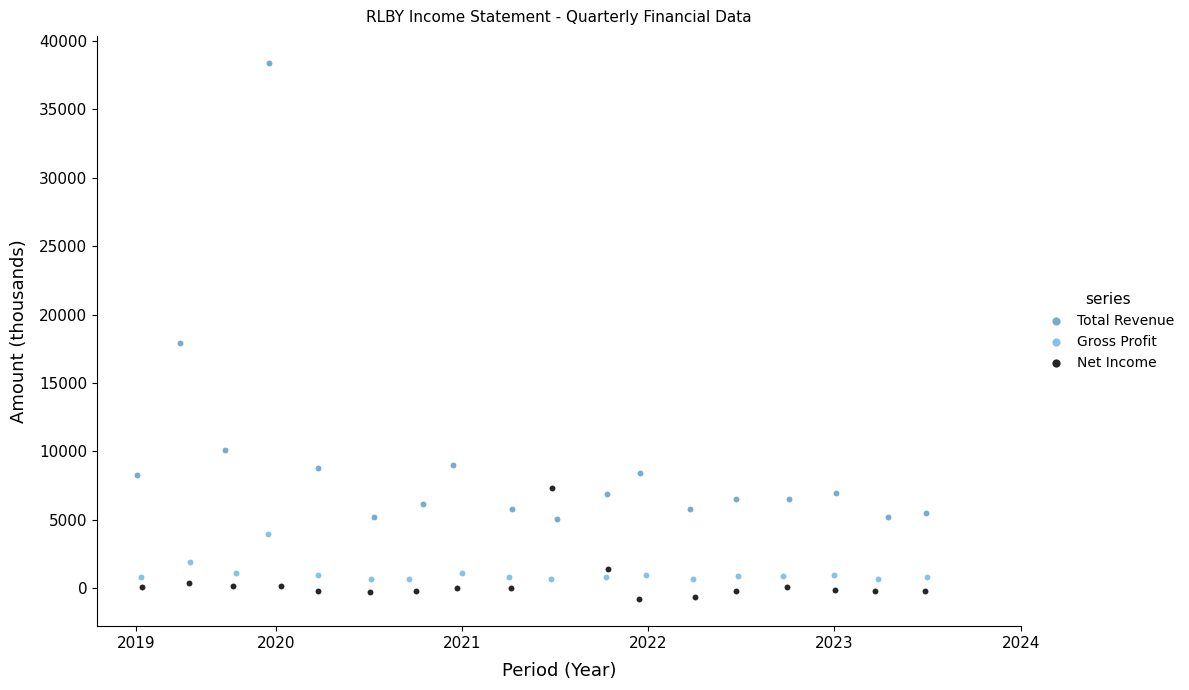

Which series contains the highest Y value?

Total Revenue